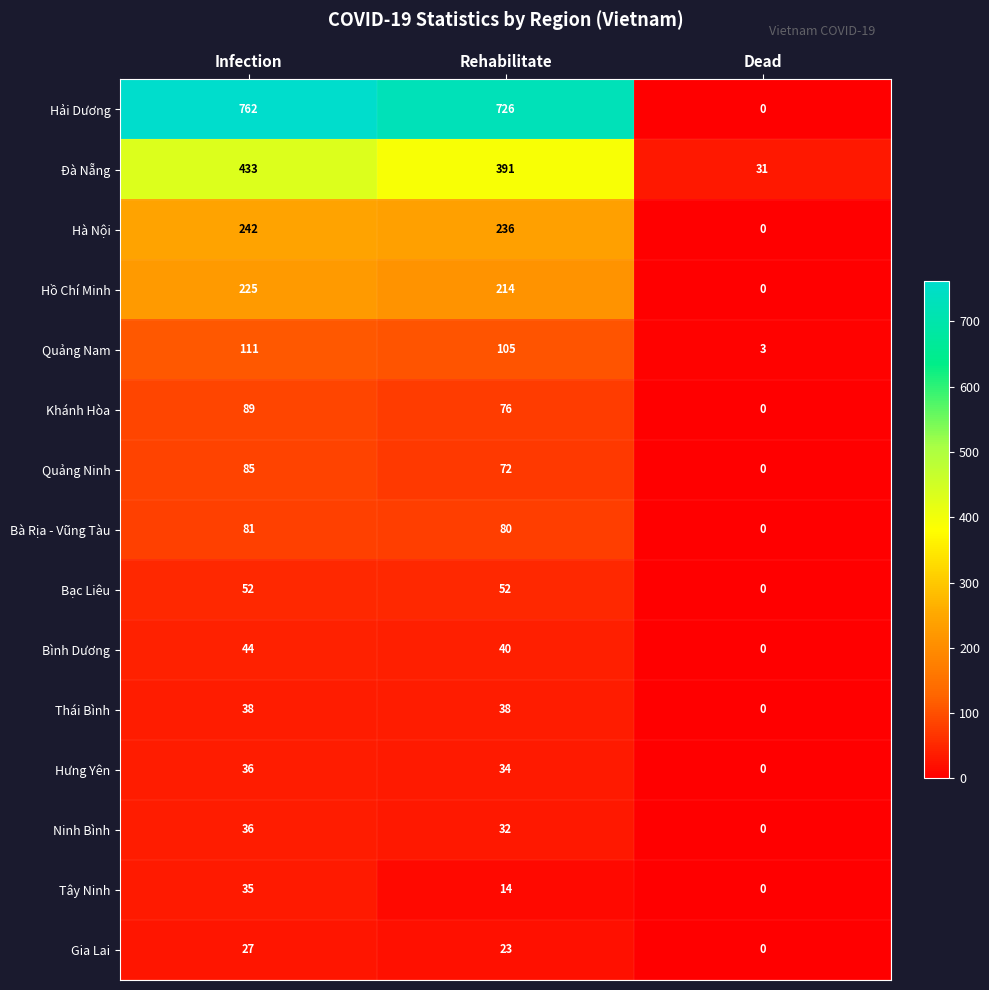

Where does the Bình Dương series first go above 40?

Infection